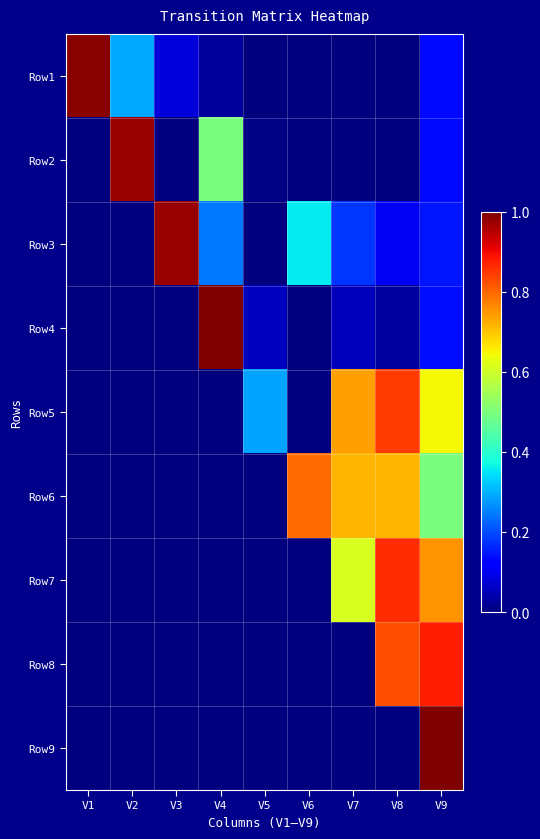

Reading left to right, what are all the values shown in this chart?

Row1: V1=1.0	V2=0.3	V3=0.1	V4=0.0	V5=0.0	V6=0.0	V7=0.0	V8=0.0	V9=0.1
Row2: V1=0.0	V2=1.0	V3=0.0	V4=0.5	V5=0.0	V6=0.0	V7=0.0	V8=0.0	V9=0.1
Row3: V1=0.0	V2=0.0	V3=1.0	V4=0.2	V5=0.0	V6=0.4	V7=0.2	V8=0.1	V9=0.1
Row4: V1=0.0	V2=0.0	V3=0.0	V4=1.0	V5=0.1	V6=0.0	V7=0.1	V8=0.0	V9=0.1
Row5: V1=0.0	V2=0.0	V3=0.0	V4=0.0	V5=0.3	V6=0.0	V7=0.7	V8=0.8	V9=0.6
Row6: V1=0.0	V2=0.0	V3=0.0	V4=0.0	V5=0.0	V6=0.8	V7=0.7	V8=0.7	V9=0.5
Row7: V1=0.0	V2=0.0	V3=0.0	V4=0.0	V5=0.0	V6=0.0	V7=0.6	V8=0.9	V9=0.8
Row8: V1=0.0	V2=0.0	V3=0.0	V4=0.0	V5=0.0	V6=0.0	V7=0.0	V8=0.8	V9=0.9
Row9: V1=0.0	V2=0.0	V3=0.0	V4=0.0	V5=0.0	V6=0.0	V7=0.0	V8=0.0	V9=1.0